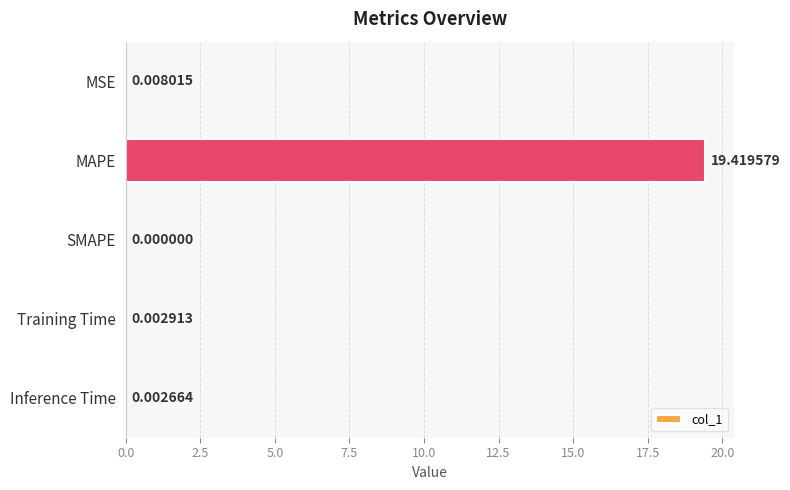

What is the sum of the values at MAPE and Inference Time?

19.4